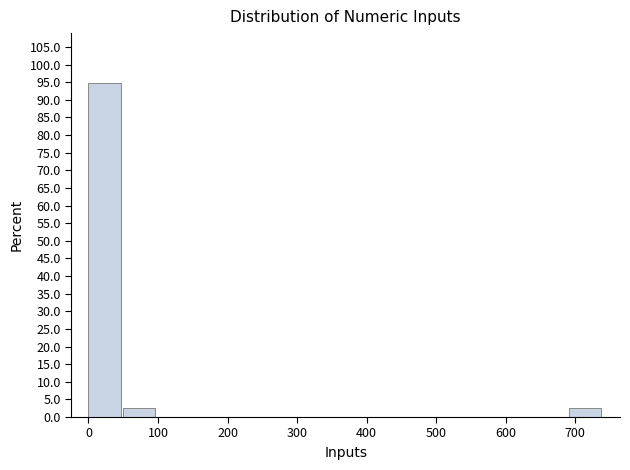

Reading left to right, transcribe this chart: for each bar, give the range it covers on the x-axis and its height. Neither the bar edges nor the heights are printed on the chart, so give them approximately, as read against the axes.

0 to 50: 94.5
50 to 100: 2.5
100 to 150: 0
150 to 200: 0
200 to 250: 0
250 to 300: 0
300 to 350: 0
350 to 390: 0
390 to 440: 0
440 to 490: 0
490 to 540: 0
540 to 590: 0
590 to 640: 0
640 to 690: 0
690 to 740: 2.5